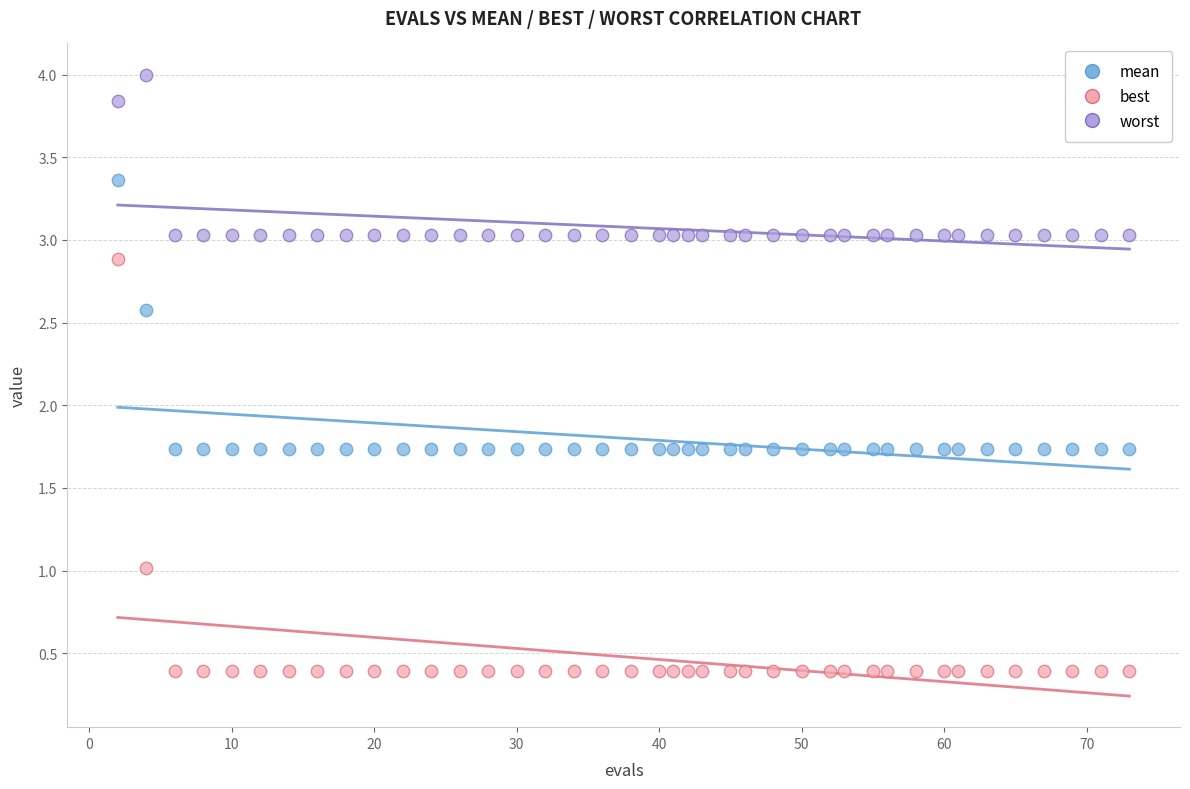

What are all the series names shown in the legend?

mean, best, worst